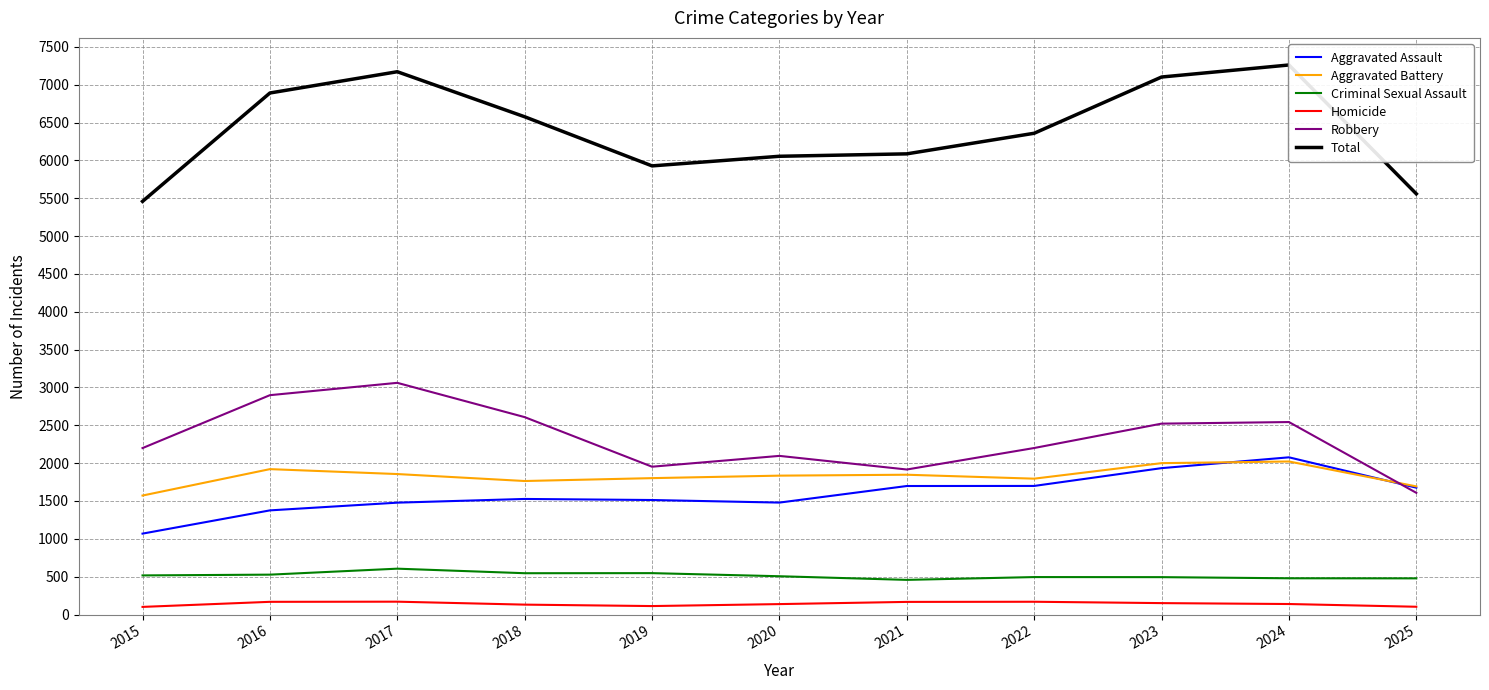

Reading left to right, what are all the values shown in this chart?

Aggravated Assault: 1069	1376	1478	1527	1513	1479	1698	1699	1934	2077	1676
Aggravated Battery: 1572	1921	1856	1764	1802	1835	1847	1795	2000	2022	1693
Criminal Sexual Assault: 517	527	606	546	547	506	458	495	494	479	478
Homicide: 101	168	170	131	112	138	167	169	151	139	103
Robbery: 2199	2898	3061	2608	1953	2096	1916	2200	2522	2543	1608
Total: 5458	6890	7171	6576	5927	6054	6086	6358	7101	7260	5558